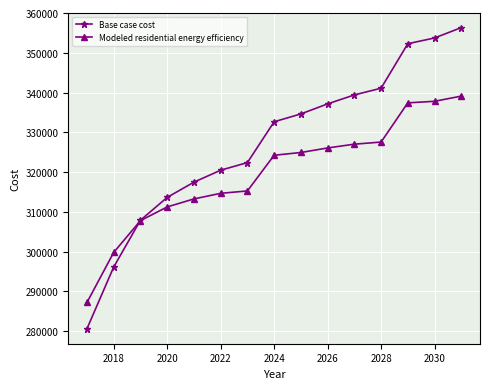

What is the sum of all Modeled residential energy efficiency values?

4793546.7